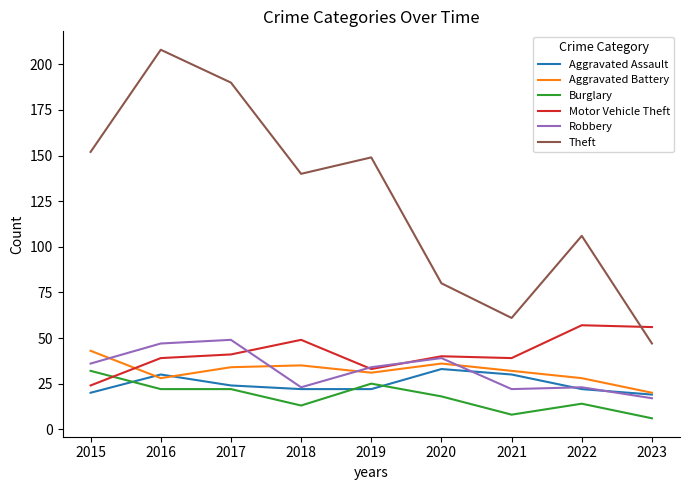

Is this an area chart (filled region under the line)?

No